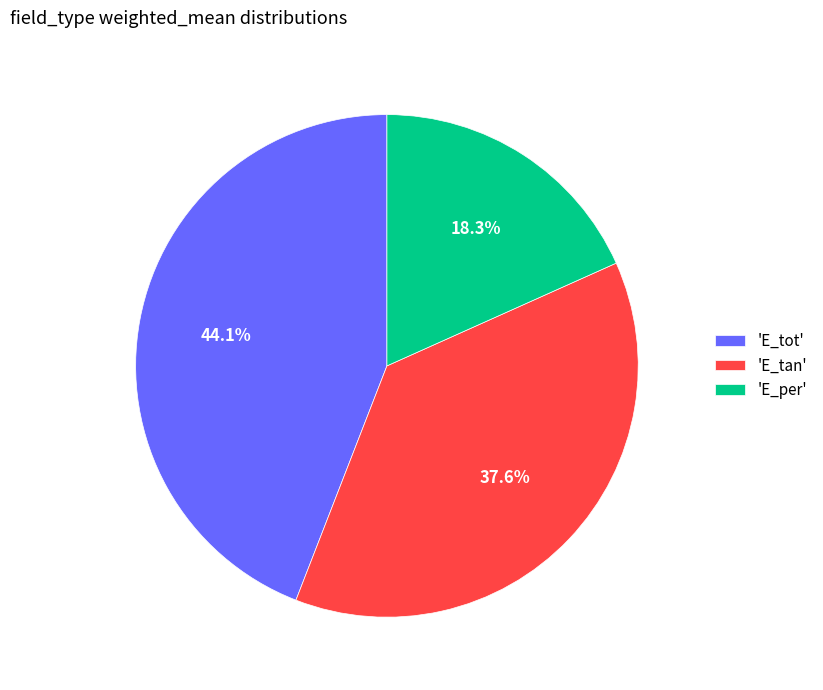

Is there a majority slice in this chart?

No